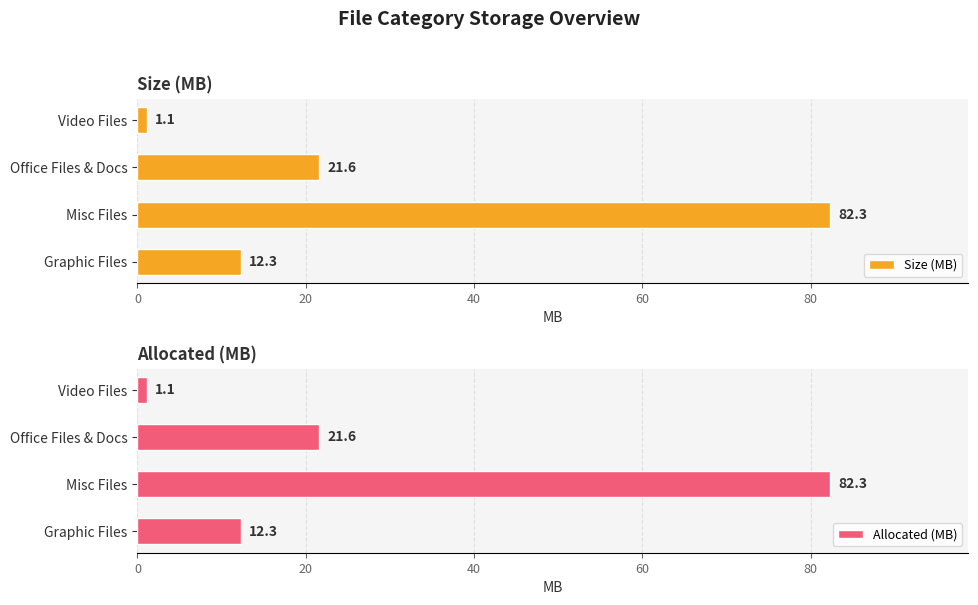

Which series has the widest spread of values?

Size (MB)